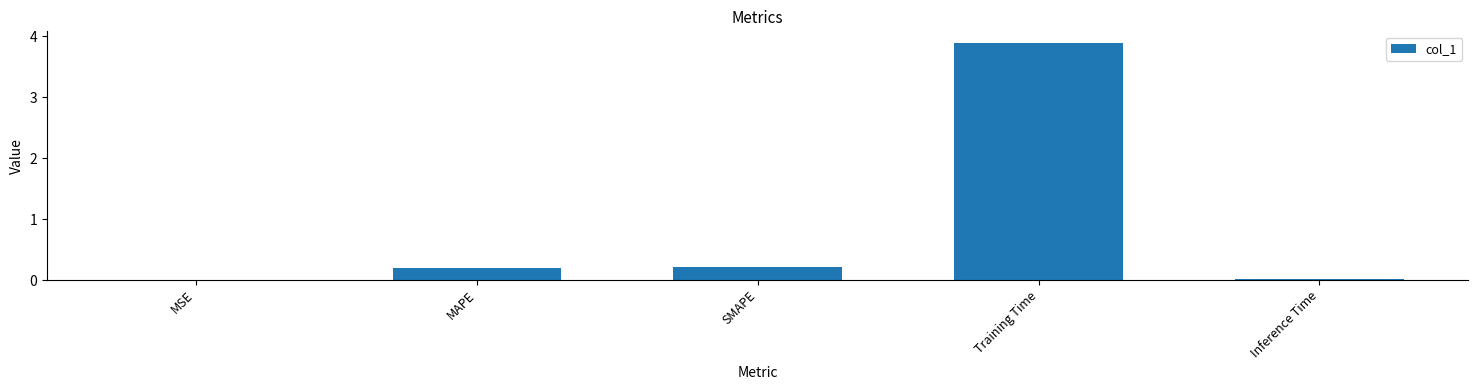

The value at Training Time is 3.9. True or false?

True